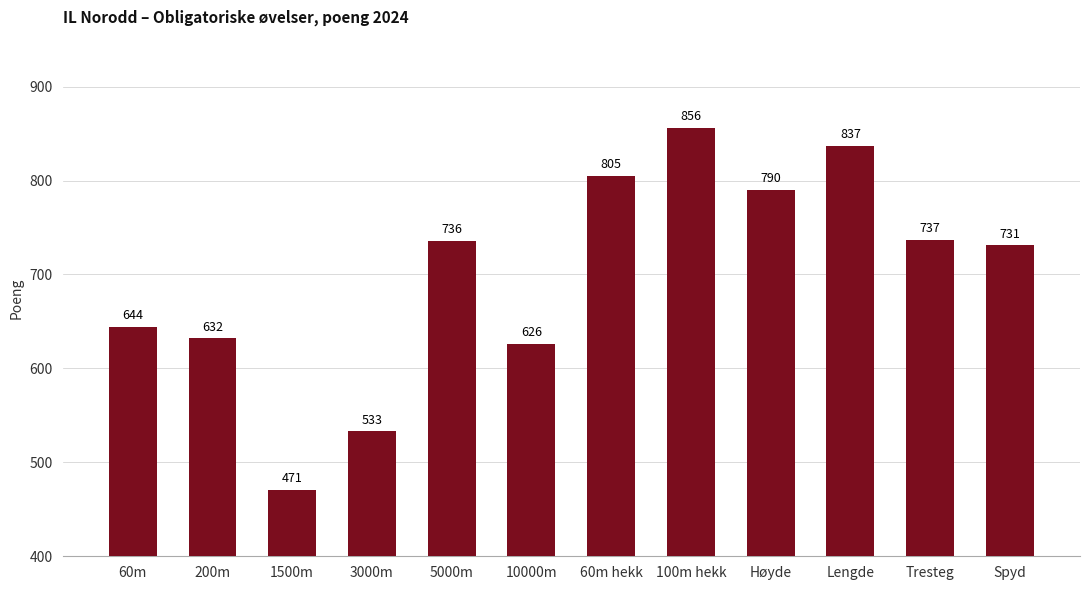

Does the chart contain stacked bars?

No